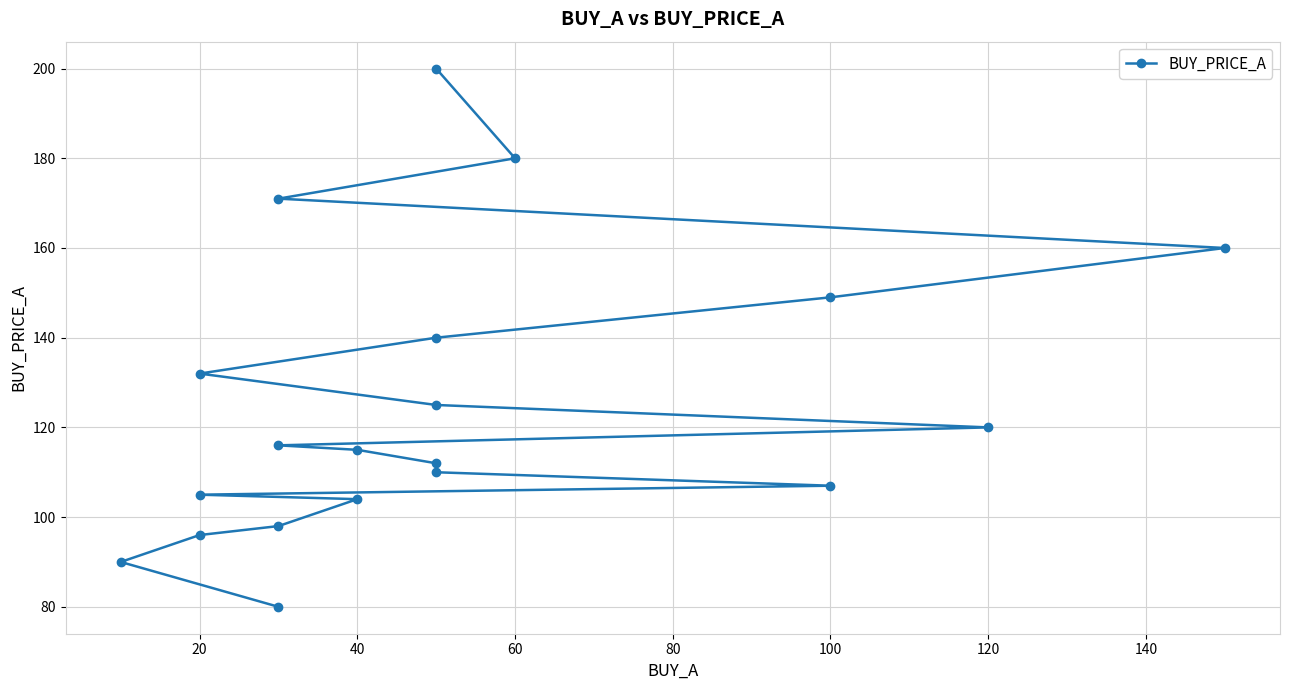

What is the average value?

126